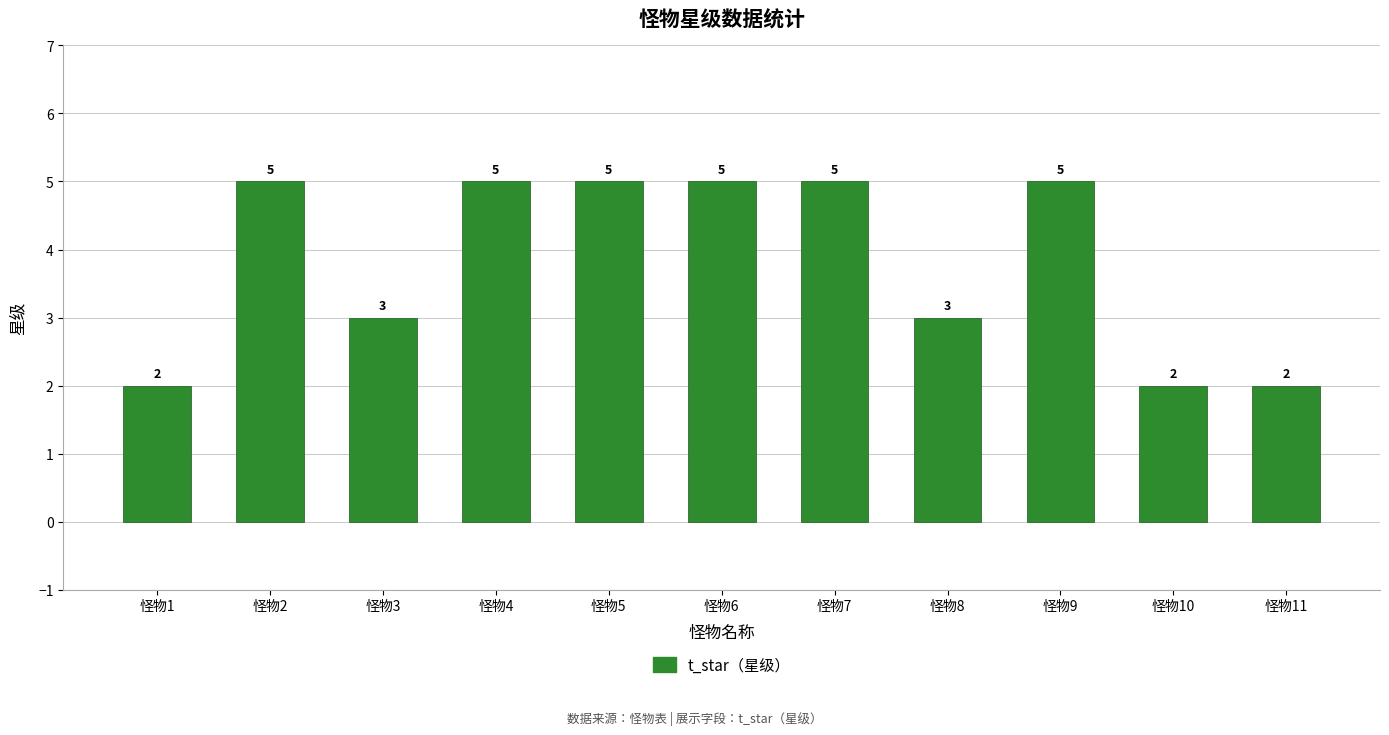

What is the sum of all values?

42